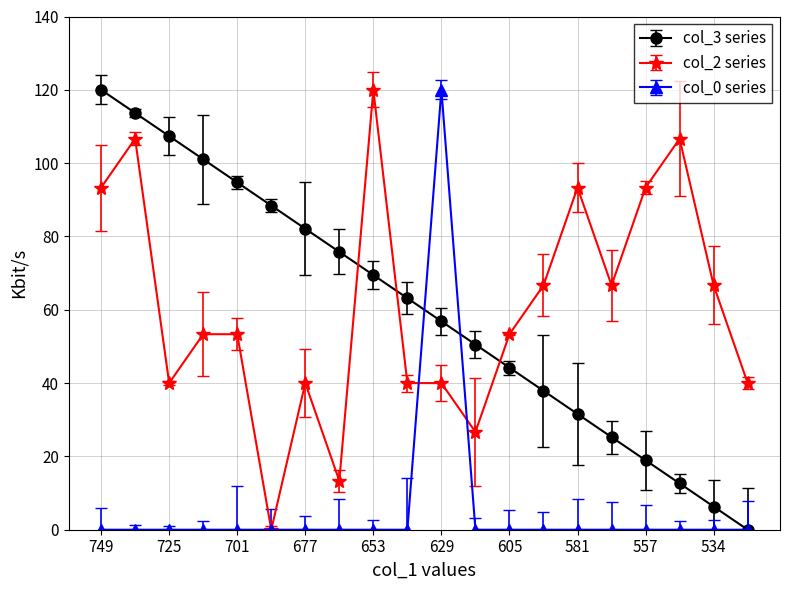

Which series ends up on top after the final intersection of col_2 series and col_3 series?

col_2 series